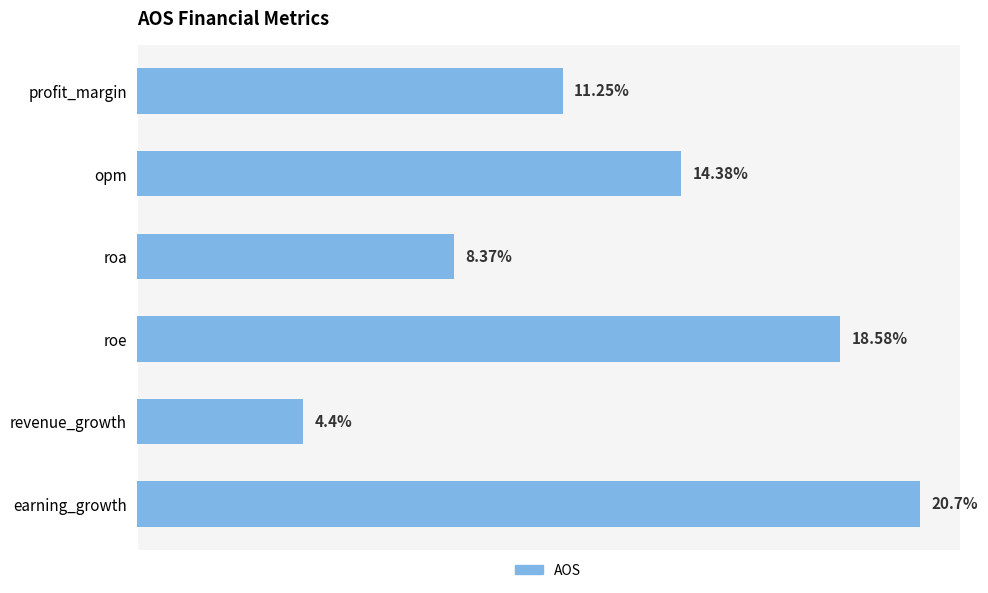

List the labels in order of value, largest first.

earning_growth, roe, opm, profit_margin, roa, revenue_growth